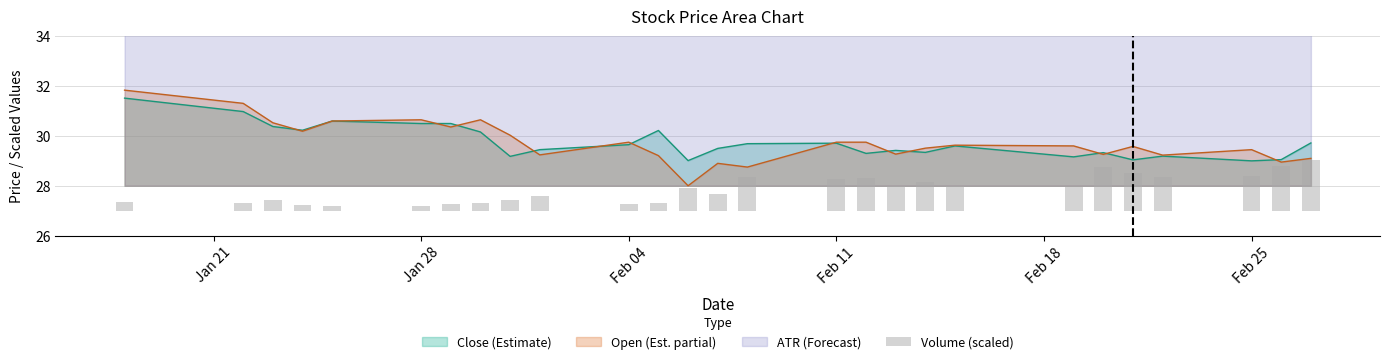

True or false: Open (Est. partial) has a value of 30.6 at Jan 28.

True